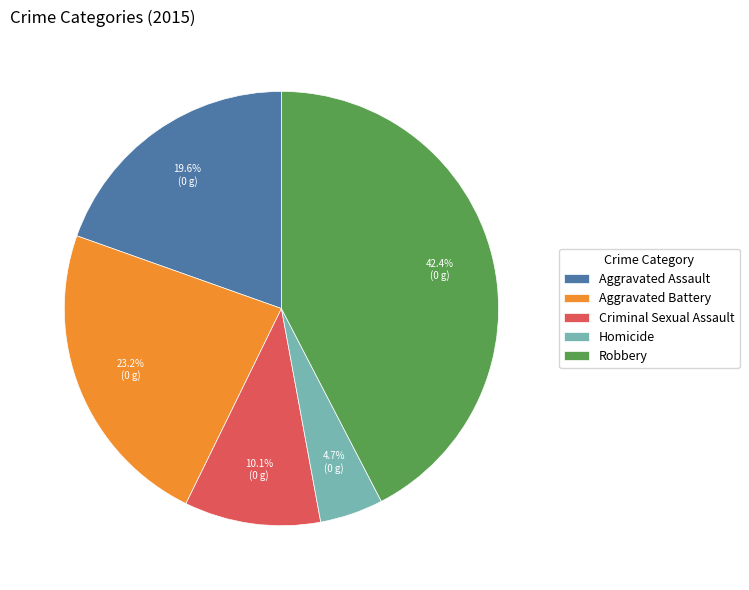

What is the ratio of the value at Homicide to the value at Robbery?

0.1